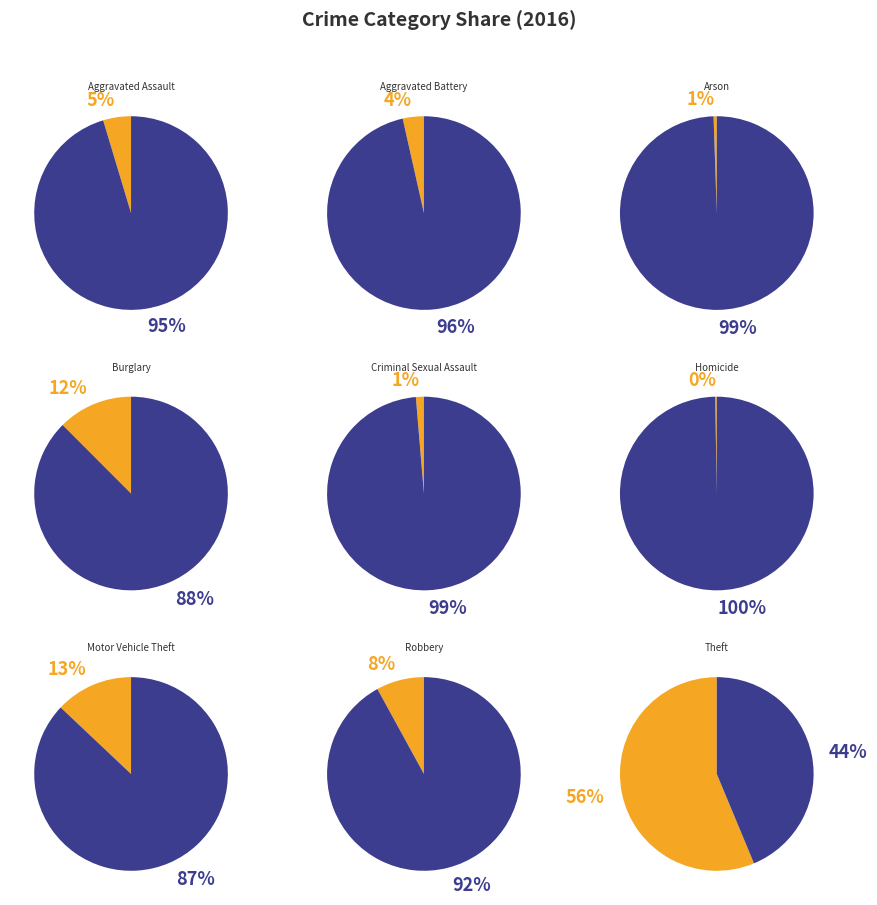

To the nearest percent, what is the average slice percentage?

11%